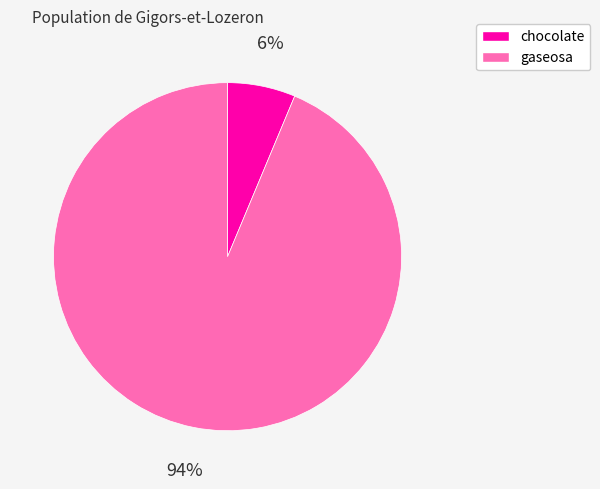

To the nearest percent, what is the combined percentage of chocolate and gaseosa?

100%